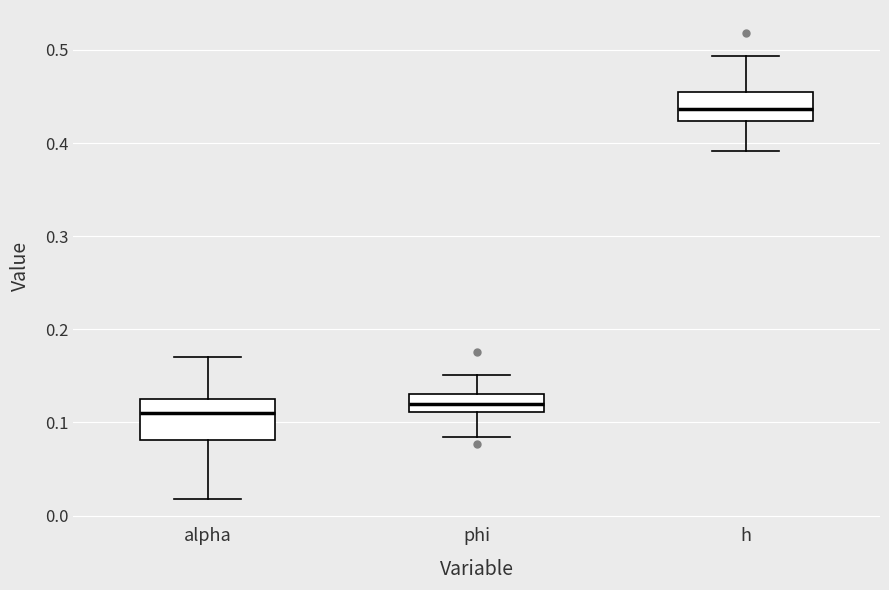

Reading left to right, transcribe this box plot: for each box, give where its median line is, the range the box spans, and where its two whiskers end, as read against the y-axis. The values are not printed on the chart, so give them approximately, as read against the axis.

alpha: median 0.11, box 0.08 to 0.12, whiskers 0.02 to 0.17
phi: median 0.12, box 0.11 to 0.13, whiskers 0.08 to 0.15
h: median 0.44, box 0.42 to 0.45, whiskers 0.39 to 0.49